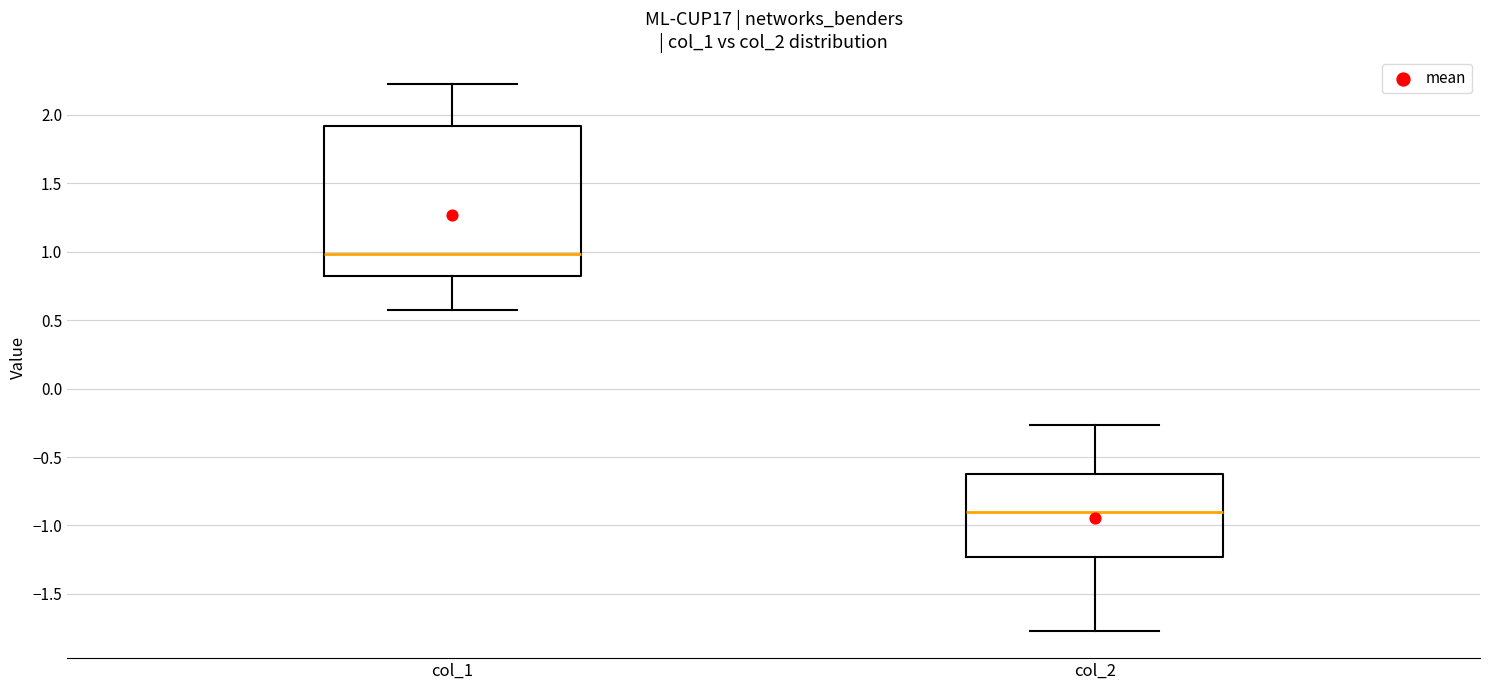

Reading left to right, transcribe this box plot: for each box, give where its median line is, the range the box spans, and where its two whiskers end, as read against the y-axis. The values are not printed on the chart, so give them approximately, as read against the axis.

col_1: median 1.00, box 0.80 to 1.90, whiskers 0.60 to 2.25
col_2: median -0.90, box -1.25 to -0.65, whiskers -1.75 to -0.25